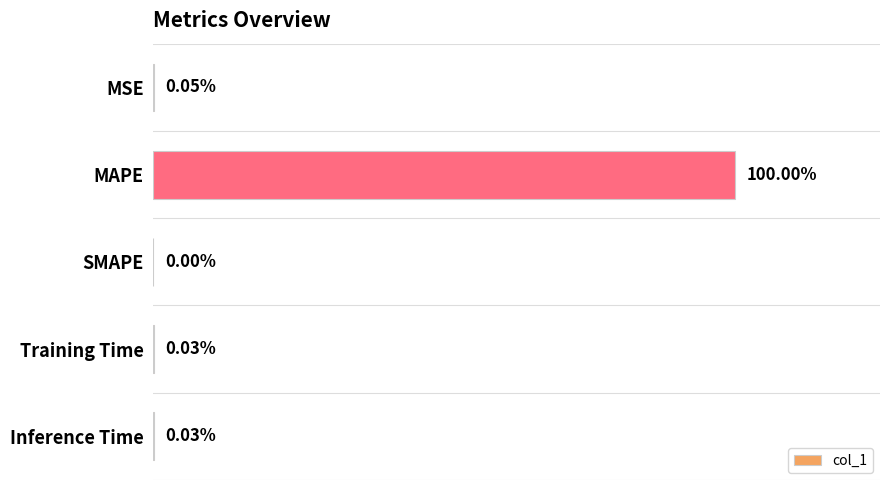

Between MSE and Training Time, which is larger?

MSE